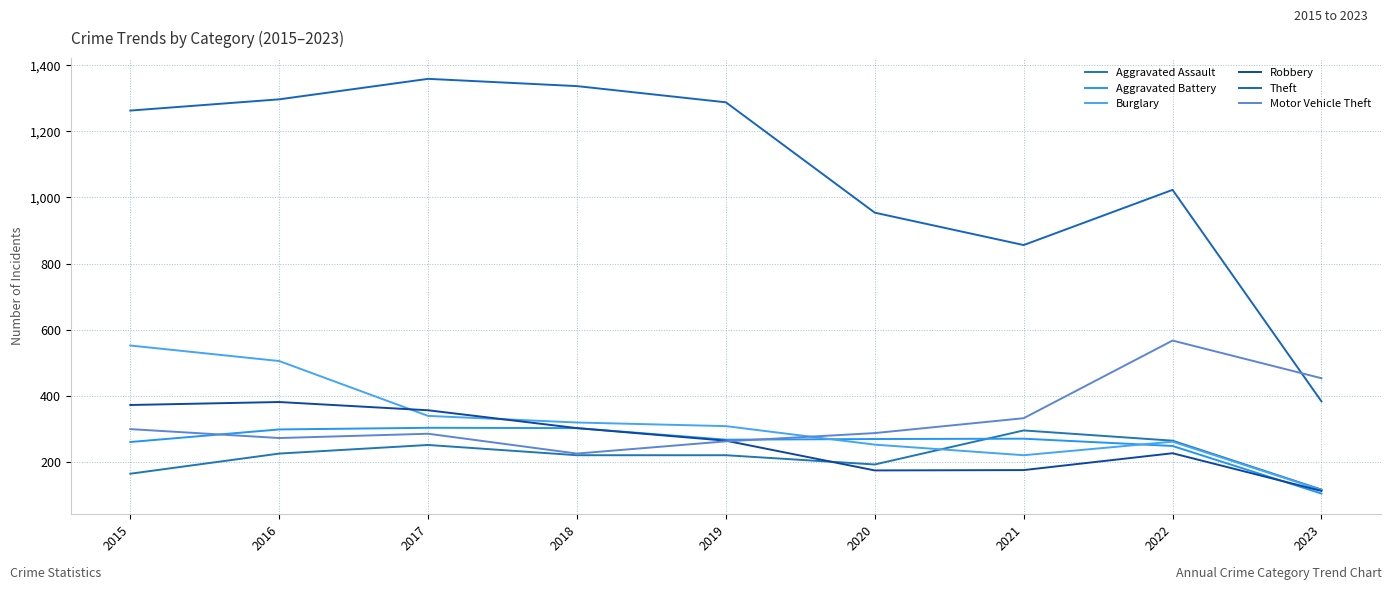

The value of Aggravated Battery at 2020 is 72. True or false?

False